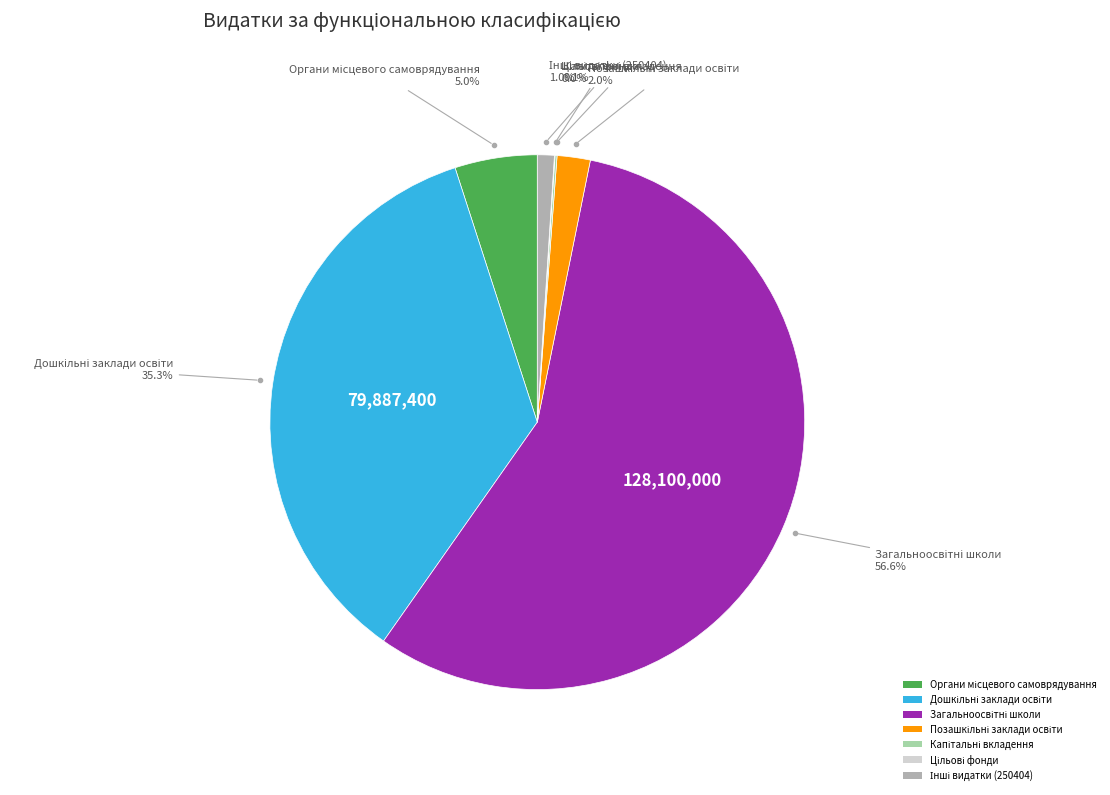

Is there a majority slice in this chart?

Yes